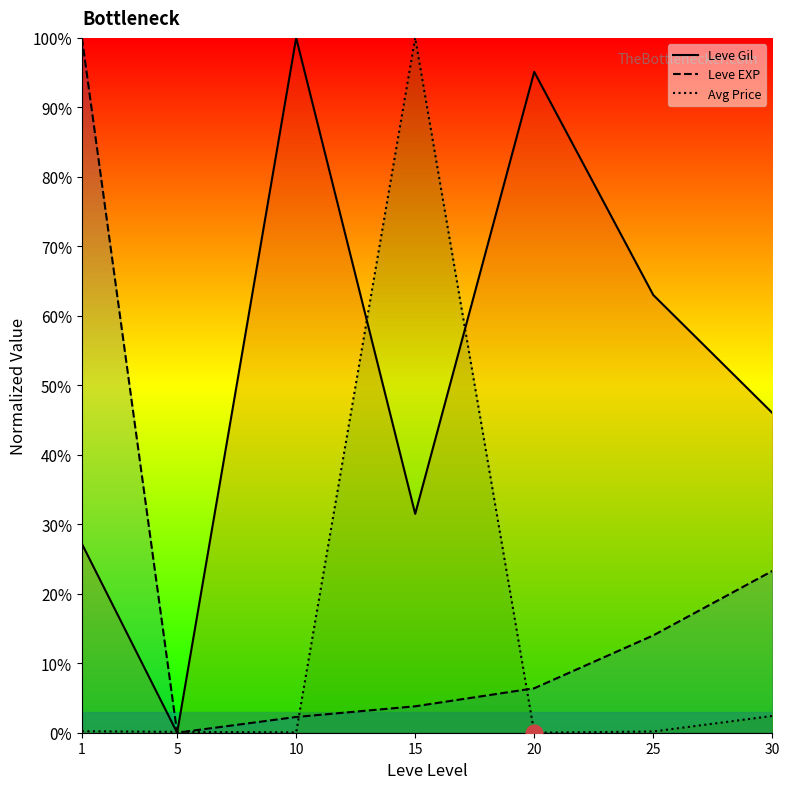

Rank the series at 1 from lowest to highest value.

Avg Price, Leve Gil, Leve EXP